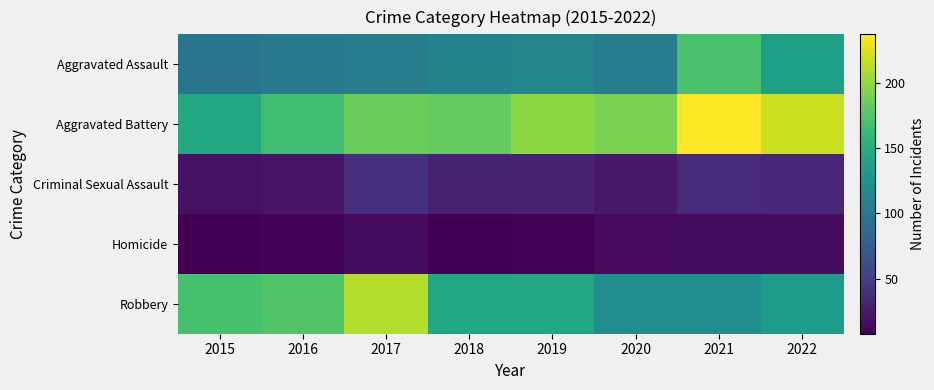

At how many categories does at least one series exceed 224?

1